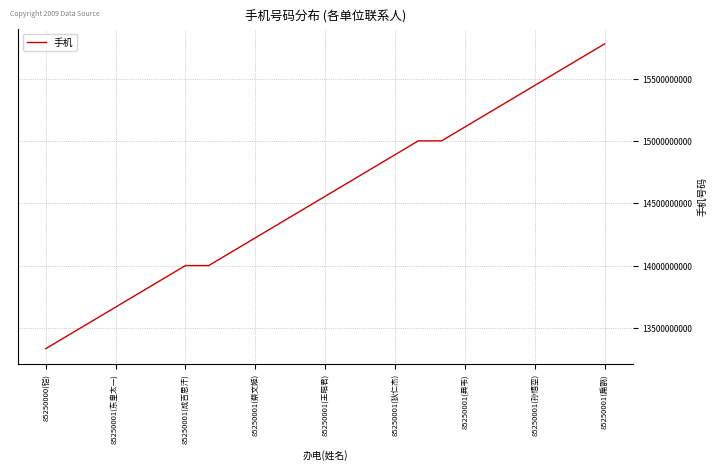

What is the maximum value shown in the chart?

15777777777